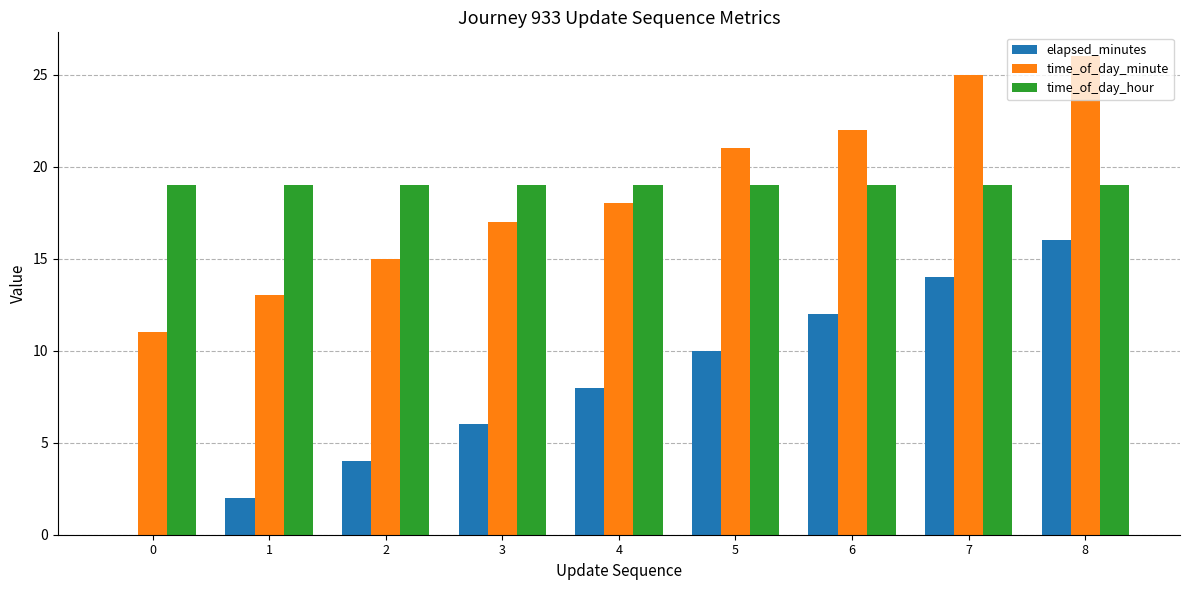

What is the maximum value shown in the chart?

26